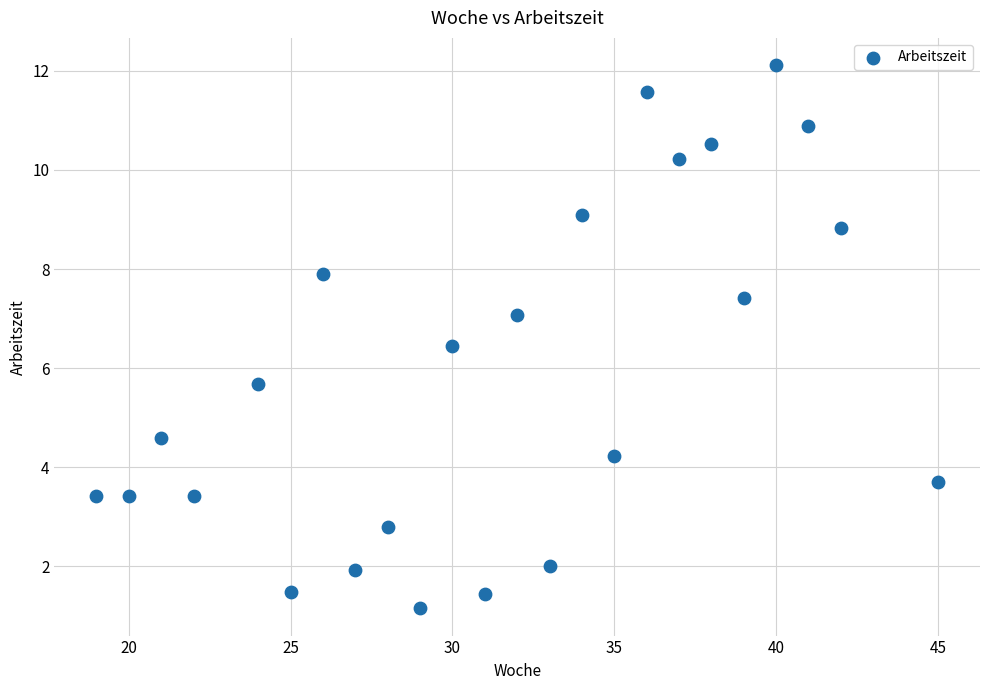

What Y value in the scatter plot is closest to 6?

5.7